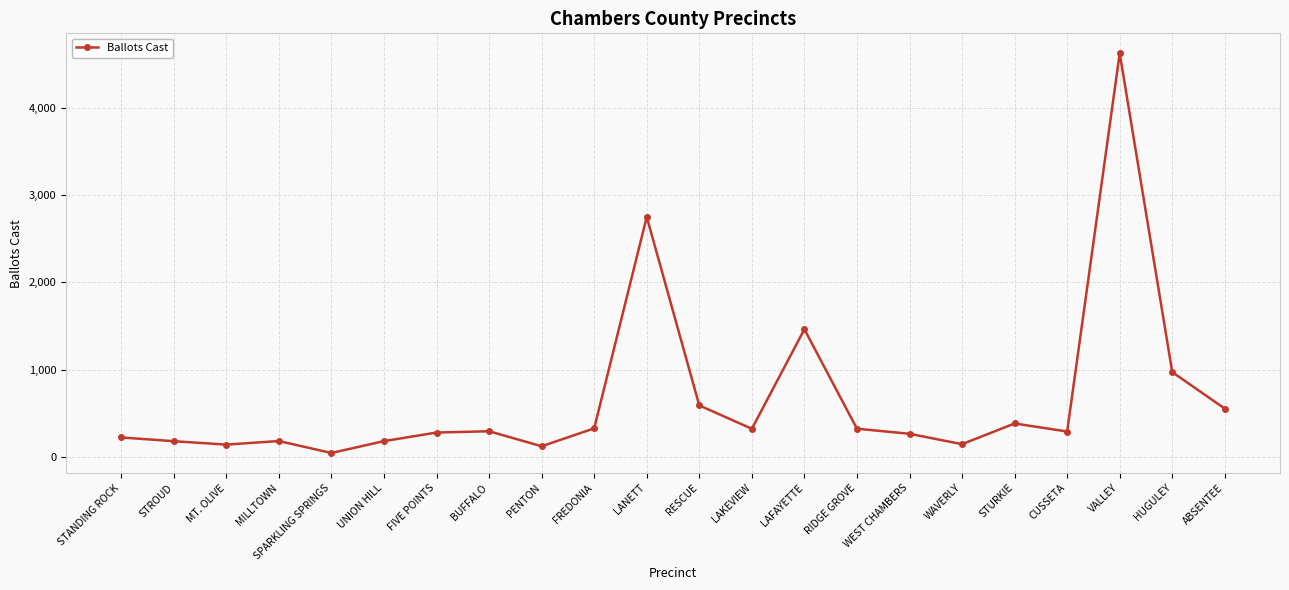

The value at MILLTOWN is 181. True or false?

True